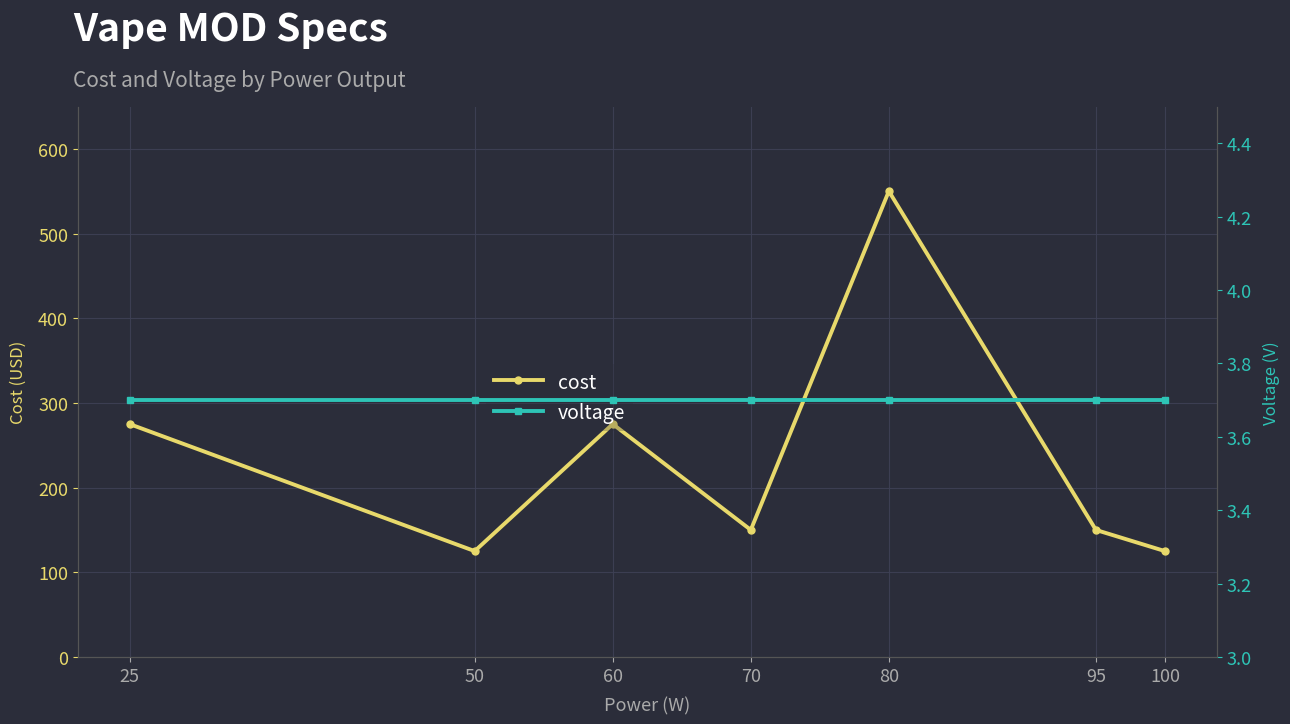

At 70, list the series in order from largest to smallest.

cost, voltage